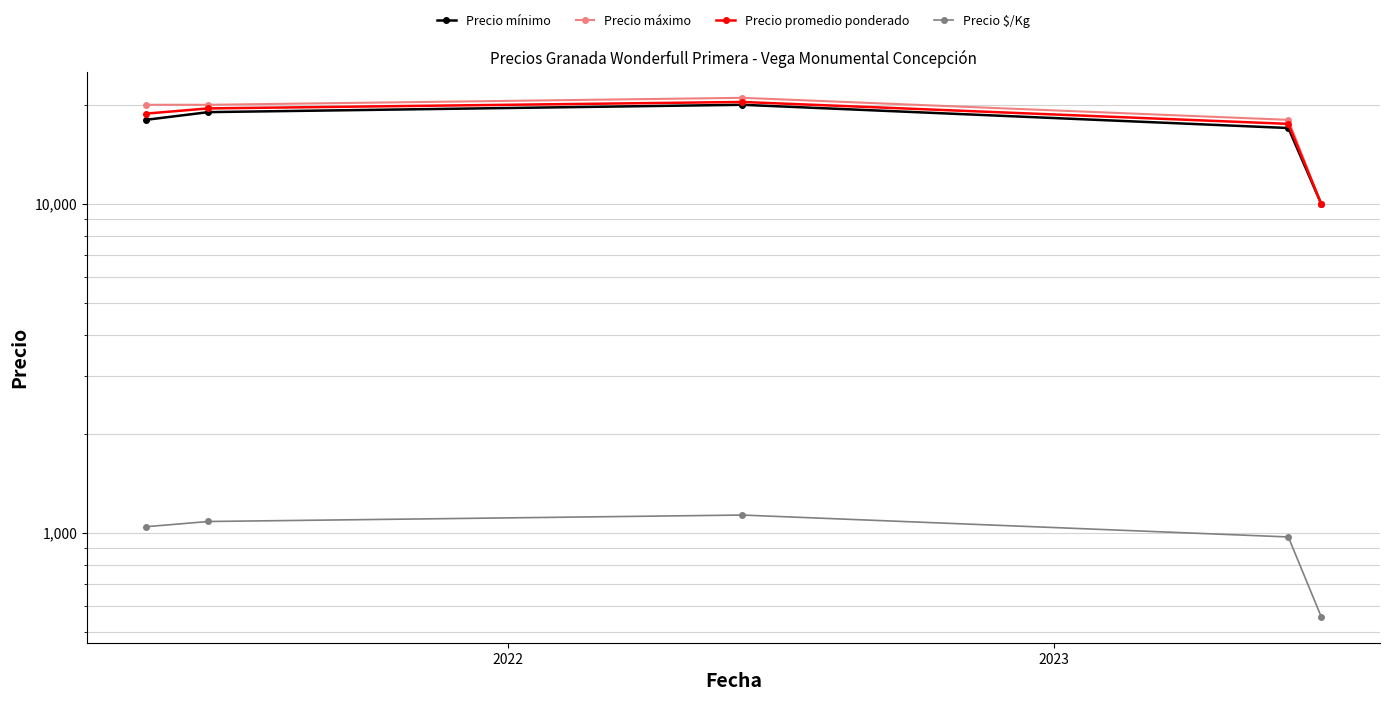

What are all the series names shown in the legend?

Precio mínimo, Precio máximo, Precio promedio ponderado, Precio $/Kg